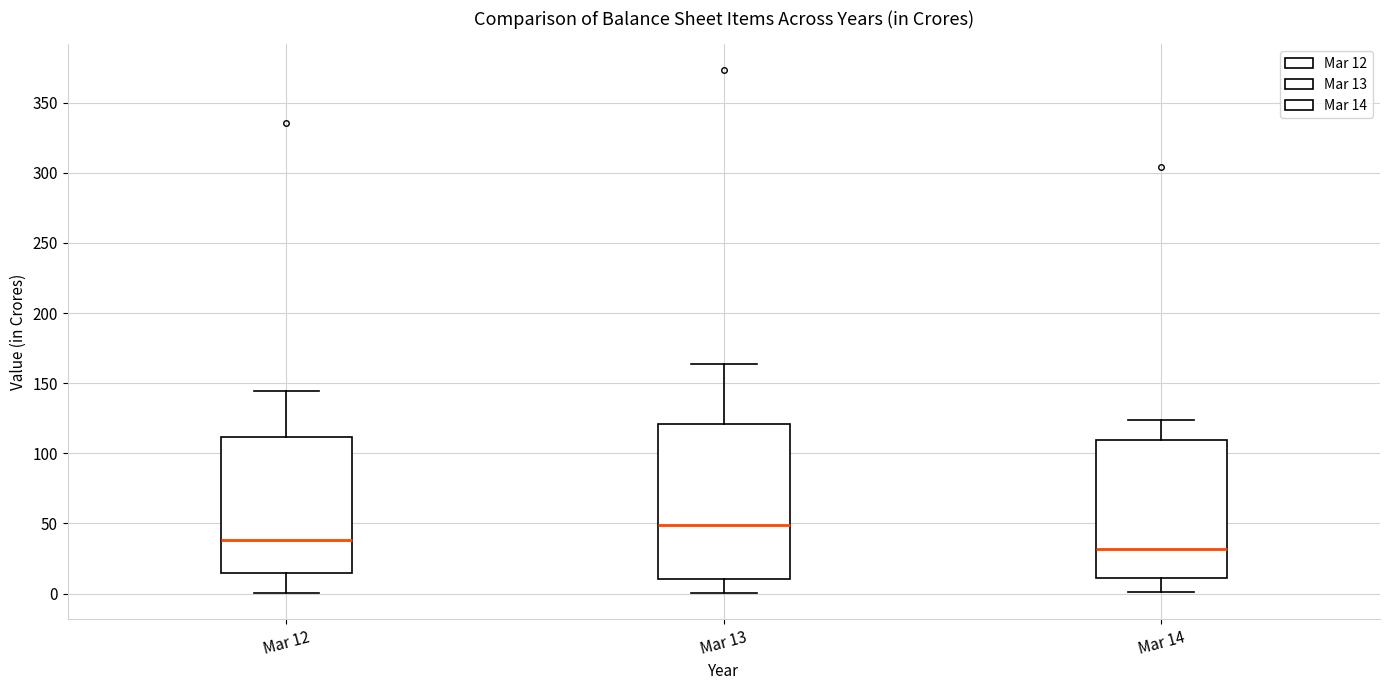

Which box is the tallest, from its lower edge to its upper edge?

Mar 13